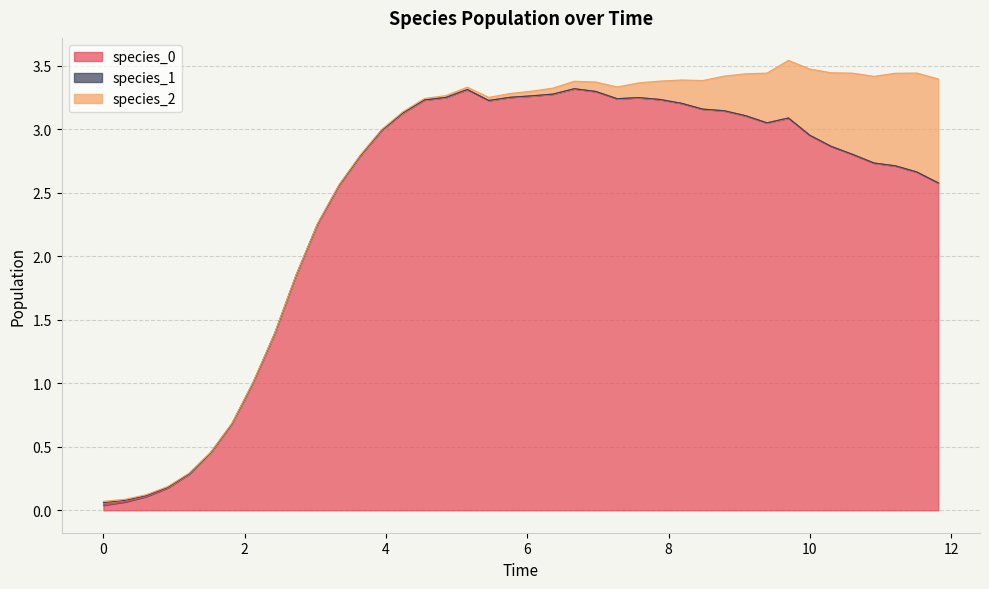

True or false: species_0 has more than 1 points higher than both neighbors.

True